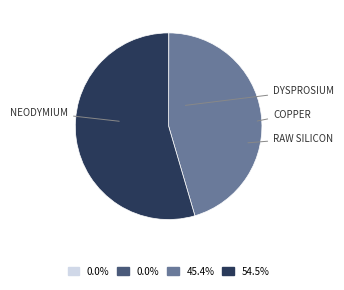

Is there any slice that represents more than half of the pie?

Yes